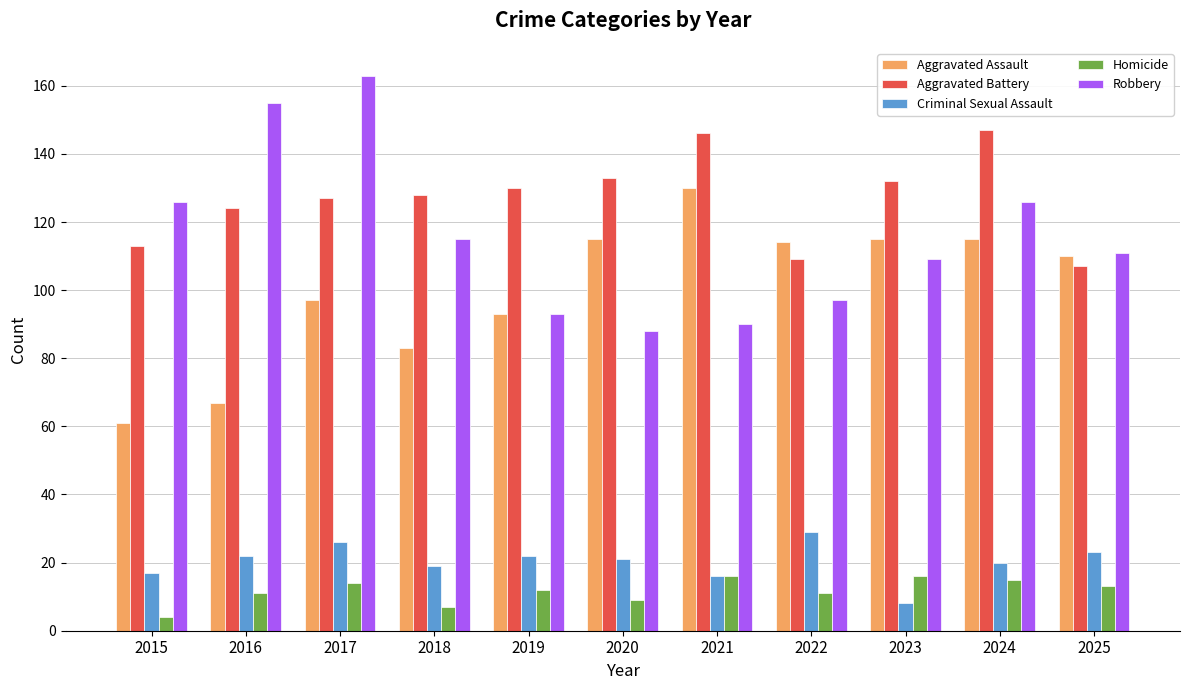

What is the minimum value shown in the chart?

4